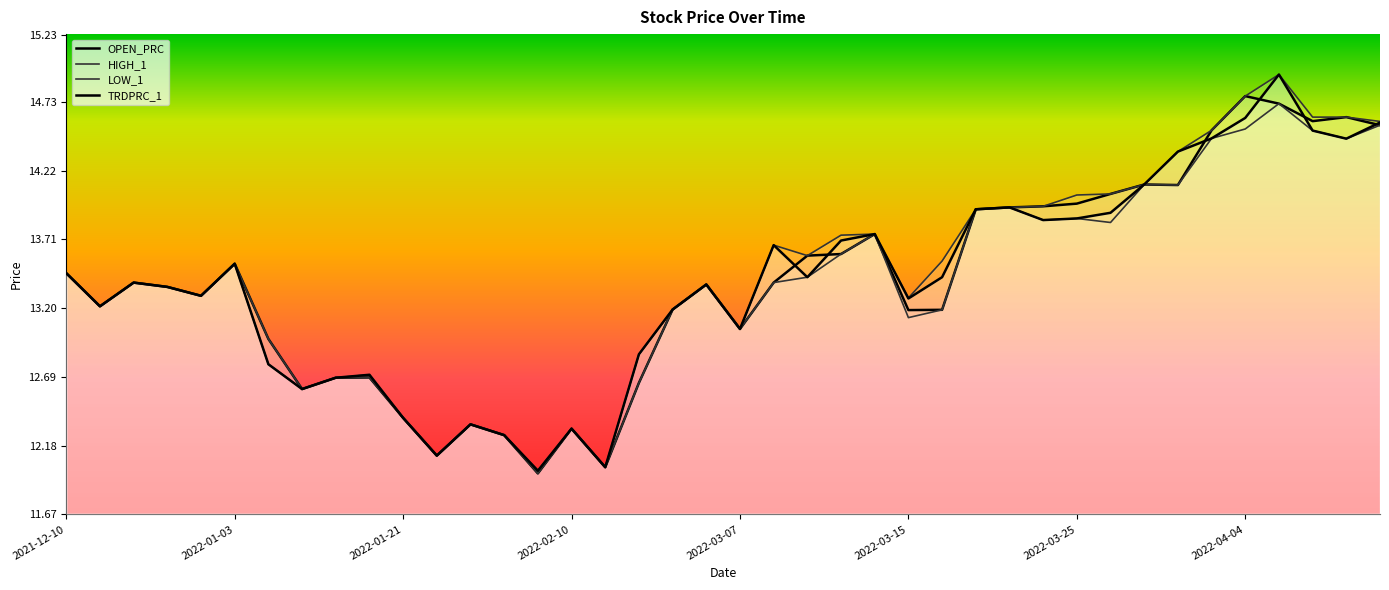

True or false: LOW_1 and HIGH_1 cross at least once.

False